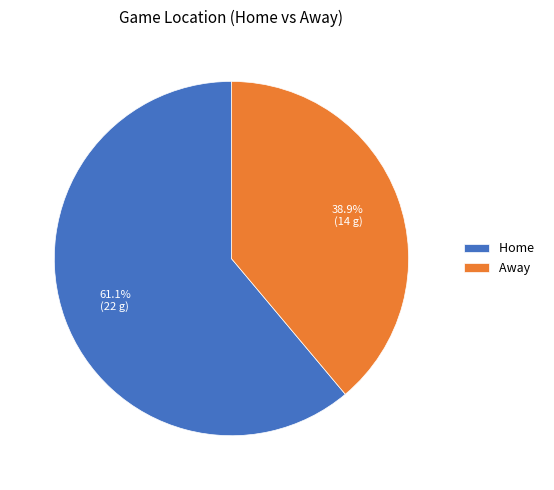

What is the ratio of the value at Away to the value at Home?

0.6